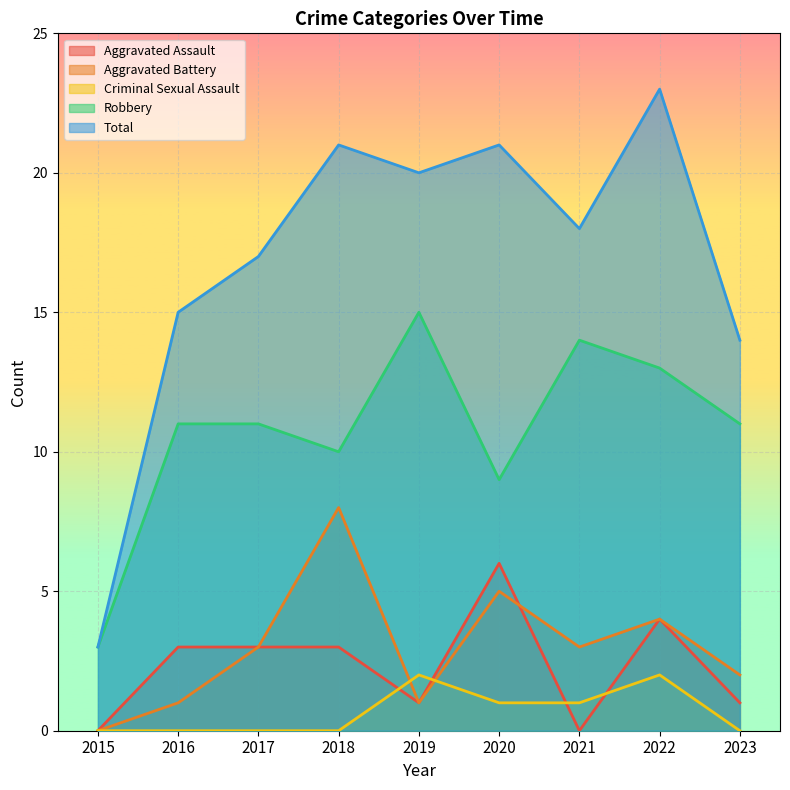

True or false: Aggravated Assault has a value of 1 at 2019.

True